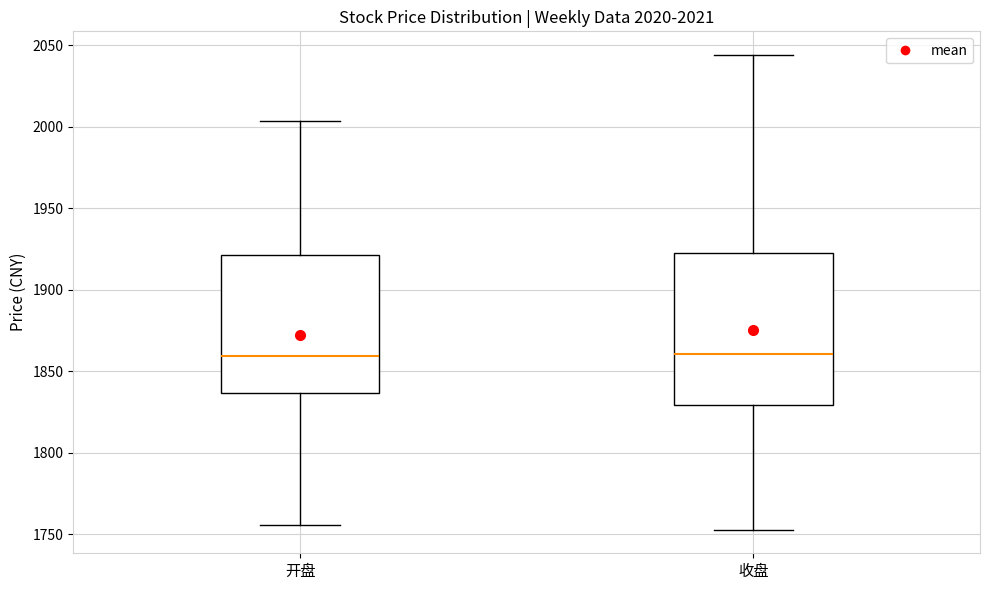

Comparing the boxes themselves (not the whiskers), which one is the tallest?

收盘